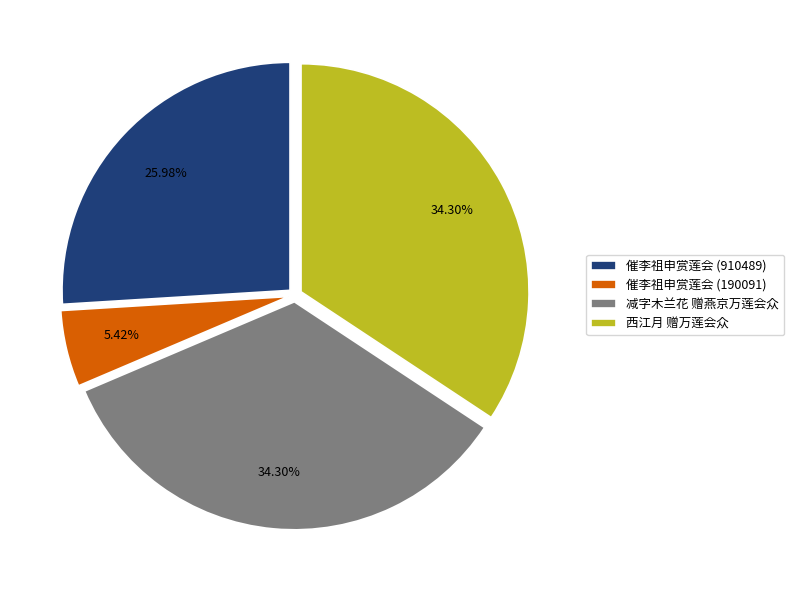

To the nearest percent, what is the difference between the 催李祖申赏莲会 (910489) and 西江月 赠万莲会众 slice percentages?

8%